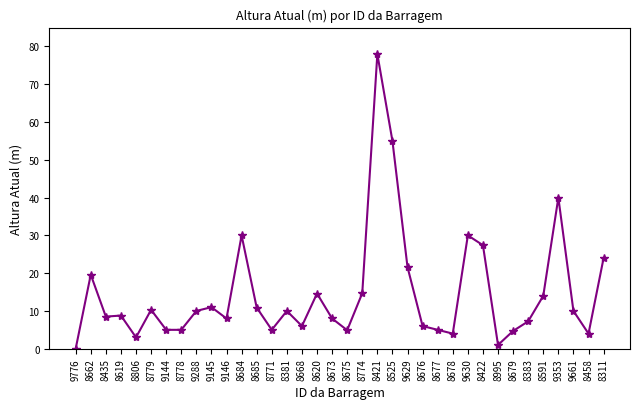

Is it true that the value at 8383 is 4.2?

False